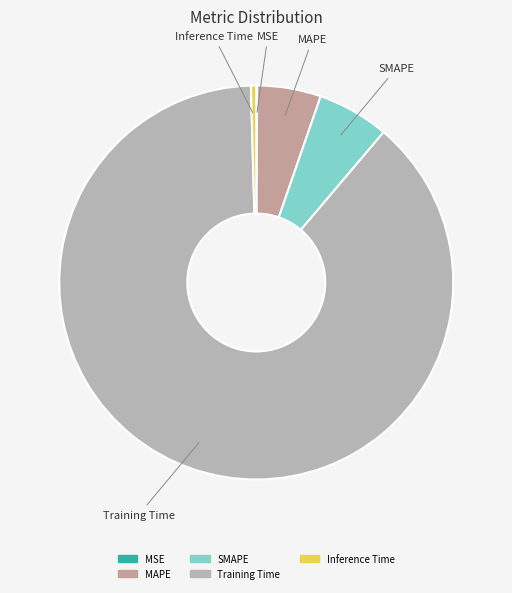

Which slice is the largest?

Training Time